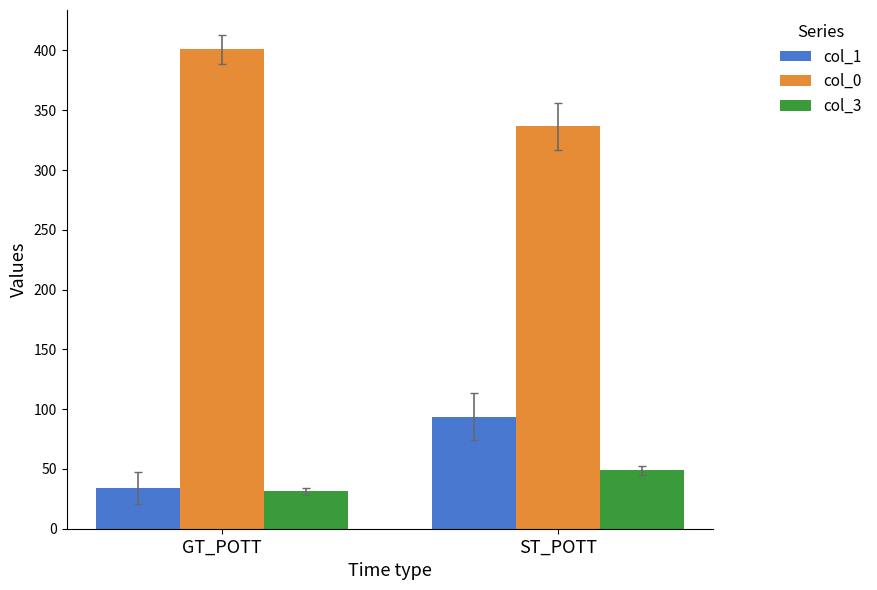

What position from the left is ST_POTT?

2